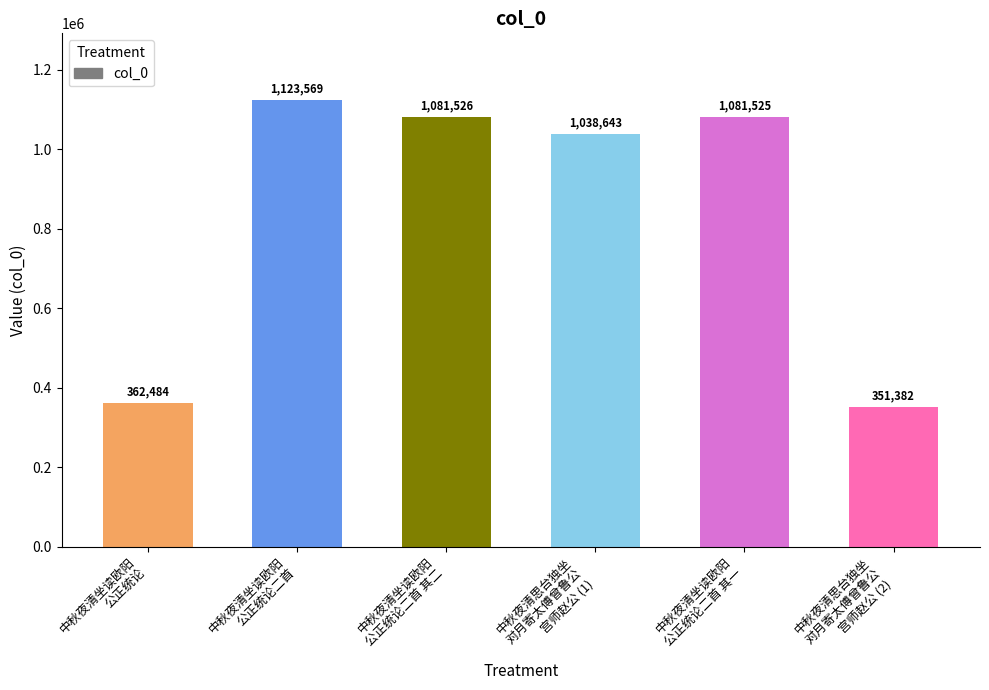

Reading left to right, extract all data points from this chart.

362484	1123569	1081526	1038643	1081525	351382